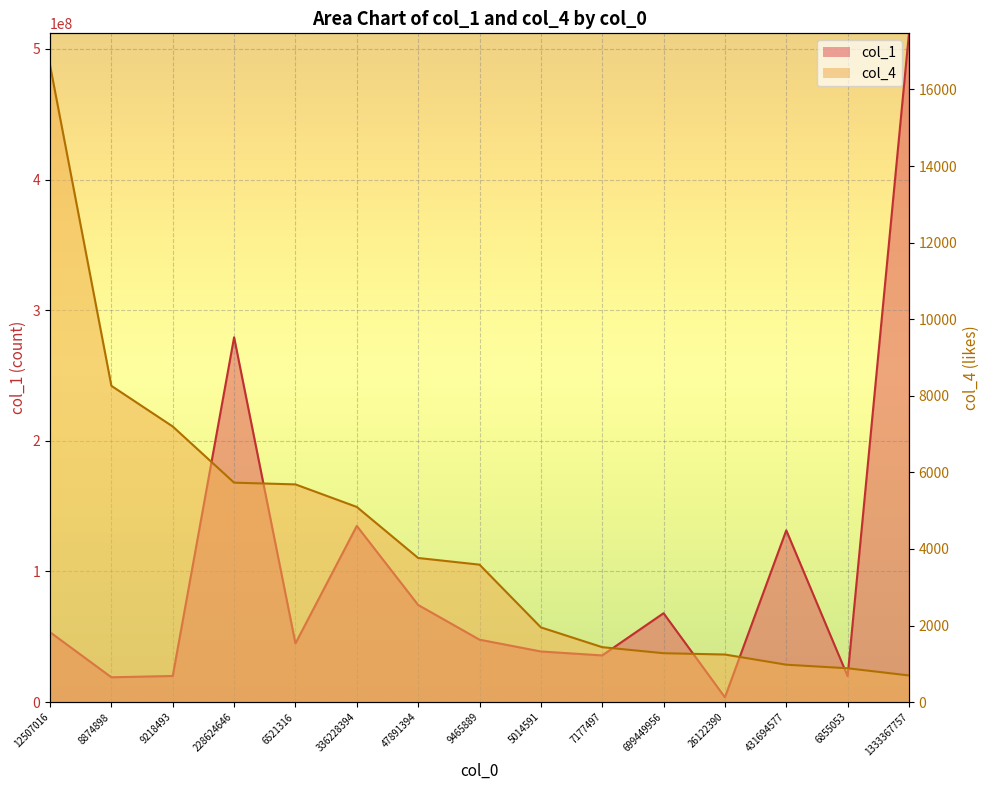

What is the label of the 11th point from the right?

6521316